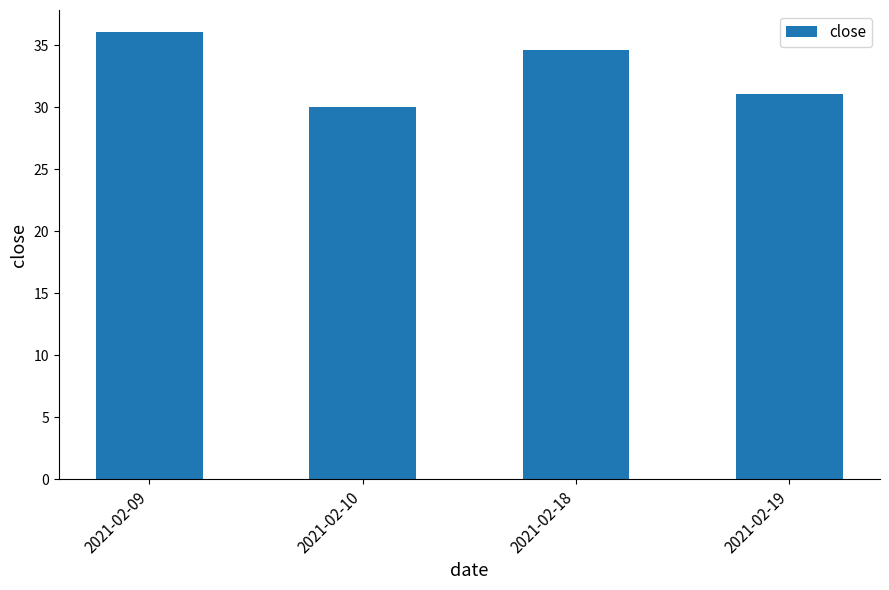

How many series are shown in this chart?

1